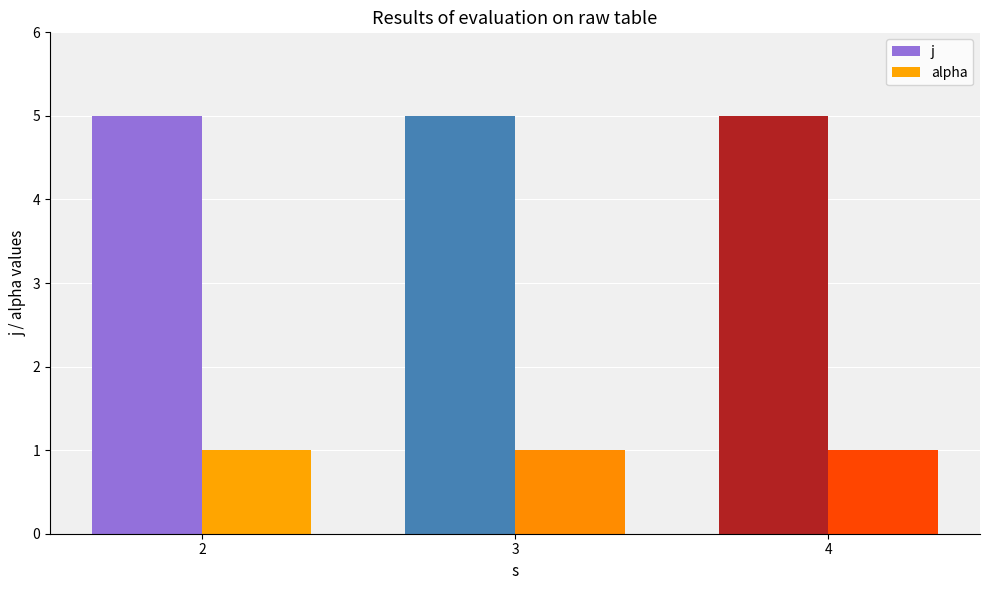

The alpha series shows 1 at 3. True or false?

True